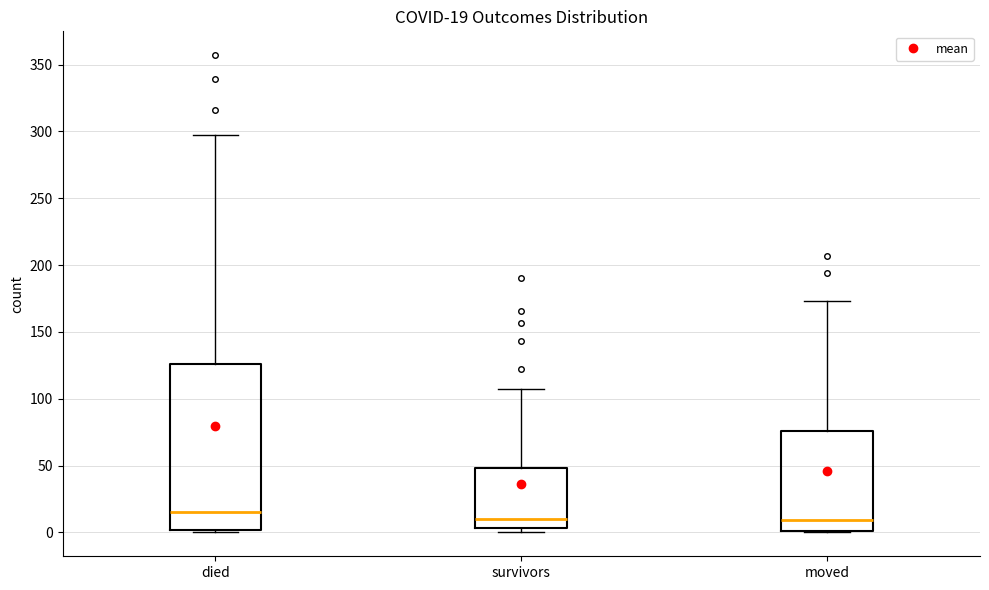

Which box is the tallest, from its lower edge to its upper edge?

died